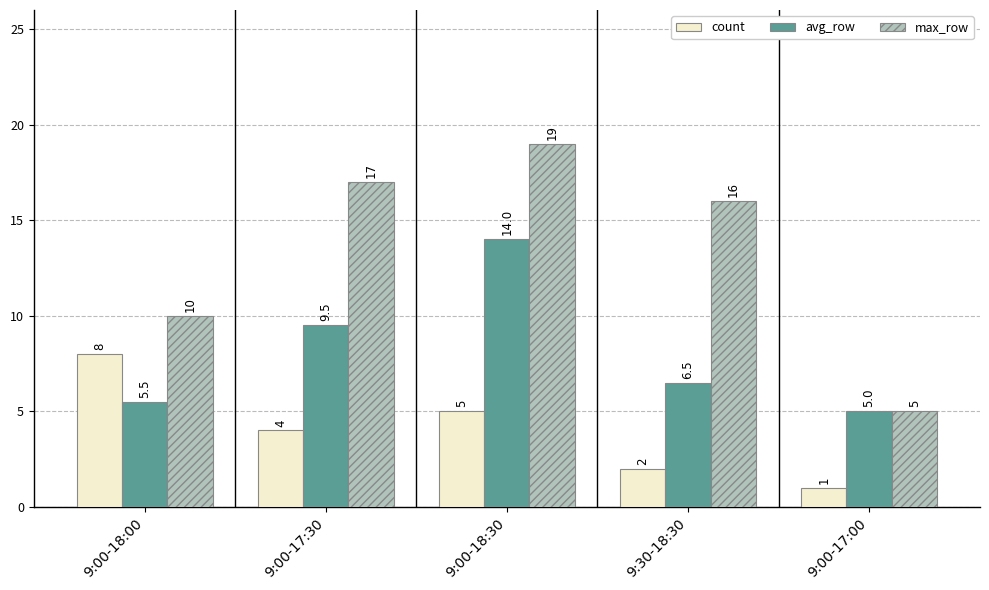

List the labels in order of avg_row value, smallest first.

9:00-17:00, 9:00-18:00, 9:30-18:30, 9:00-17:30, 9:00-18:30